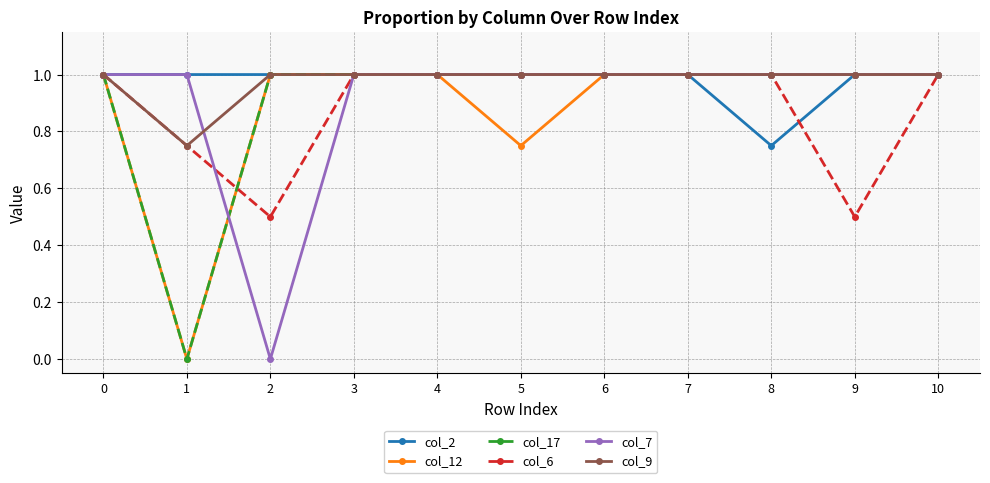

True or false: col_6 has a value of 1.0 at 7.

True